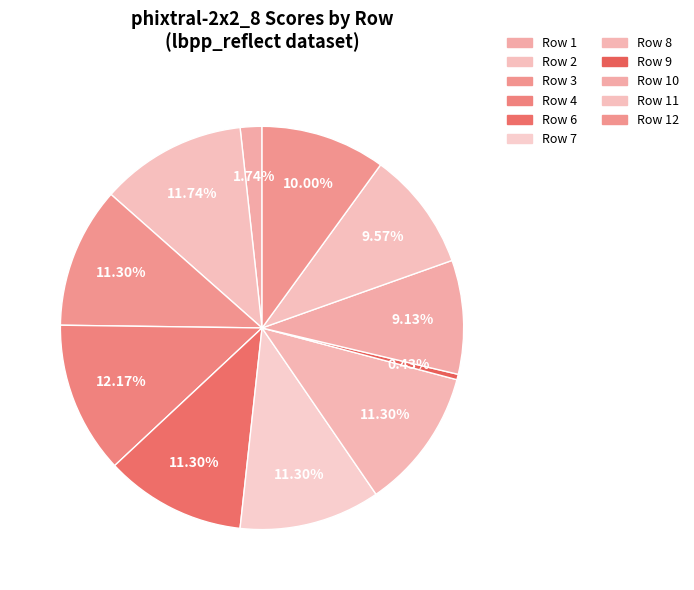

Does any single category account for the majority?

No